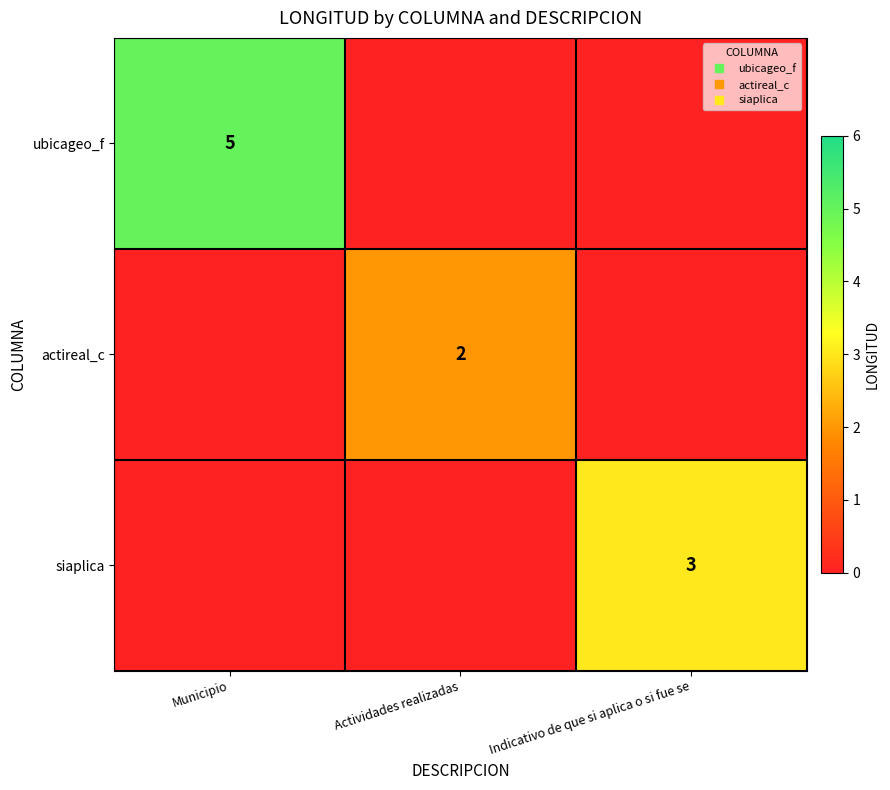

Between Municipio and Actividades realizadas, which is larger?

Municipio